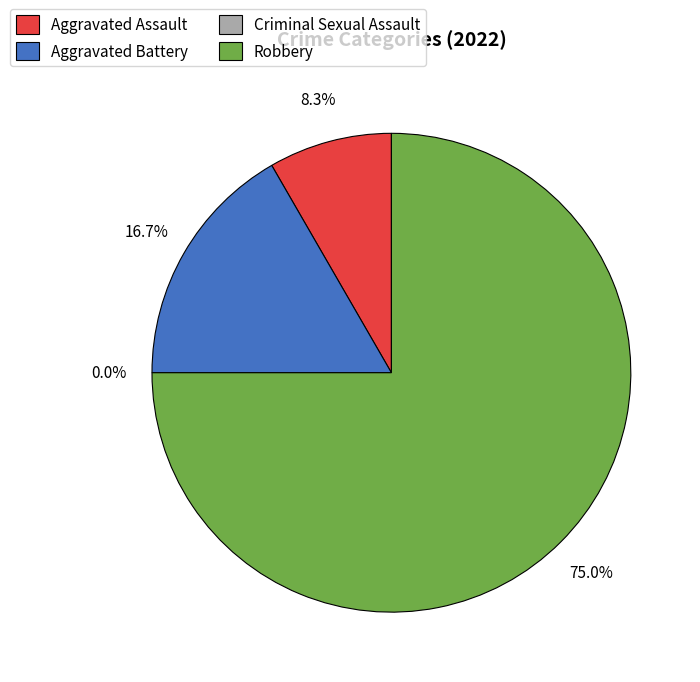

To the nearest percent, what is the combined percentage of Robbery and Criminal Sexual Assault?

75%